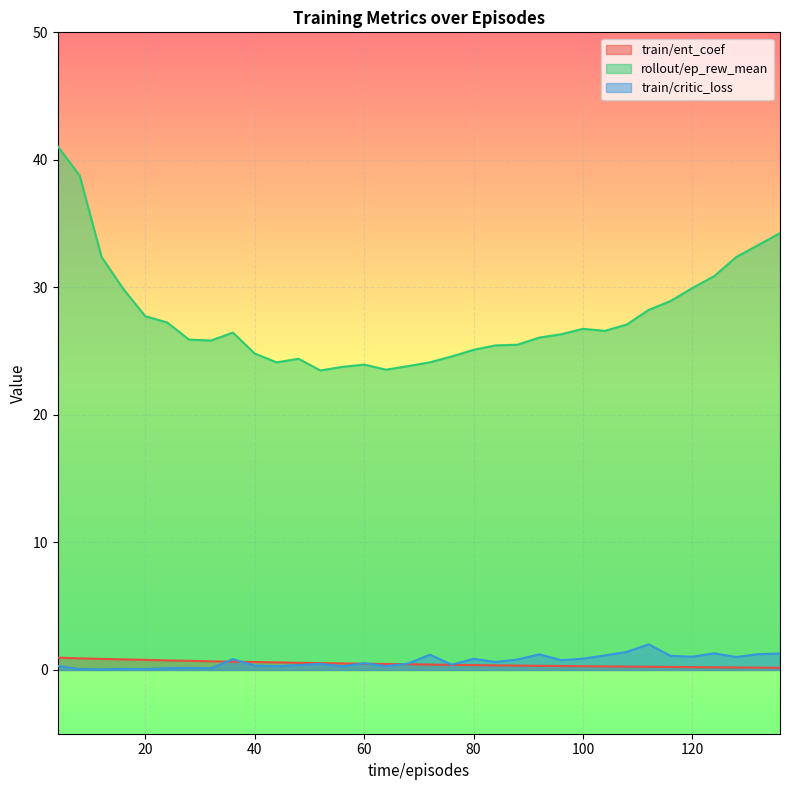

Where is the first local minimum for rollout/ep_rew_mean?

32